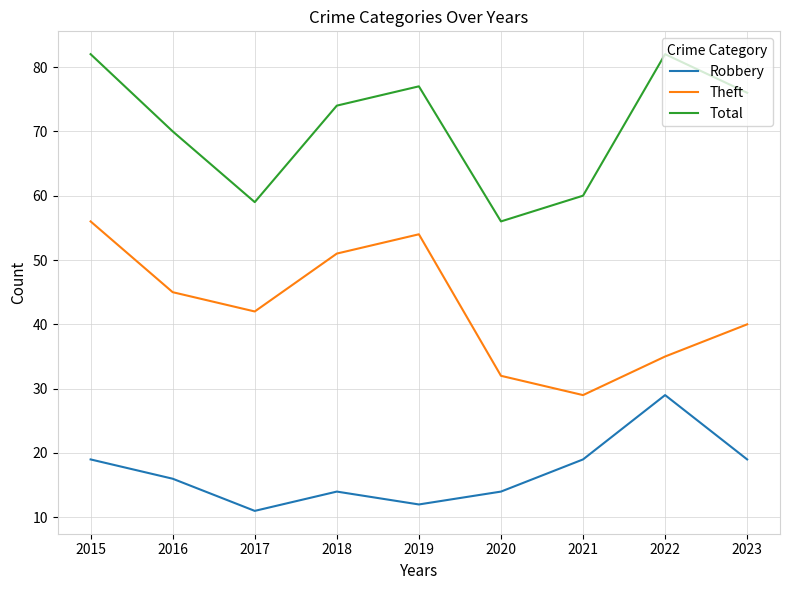

The Robbery series shows 10 at 2023. True or false?

False